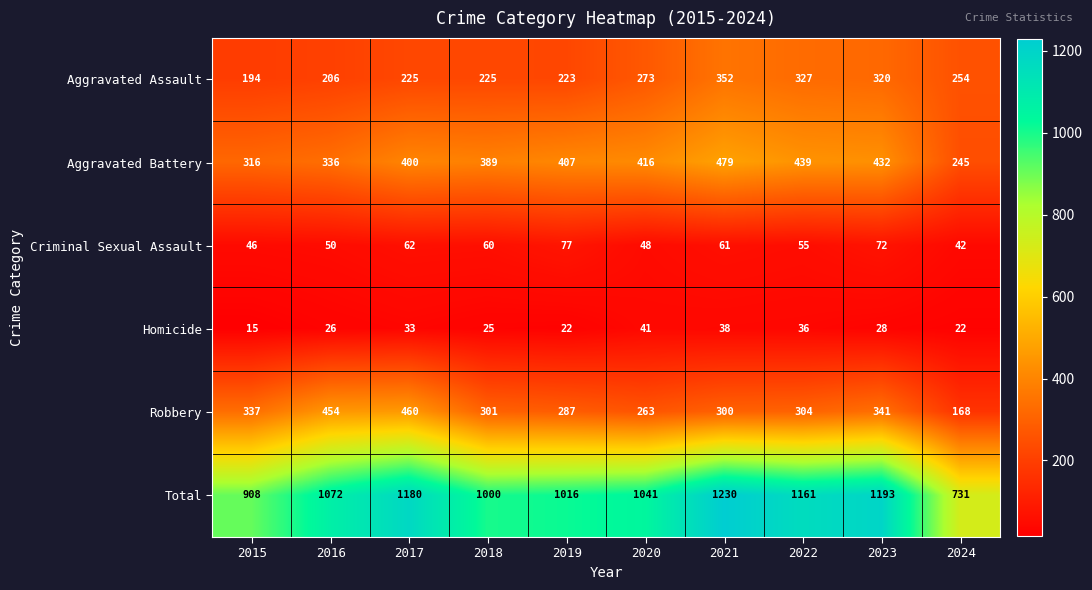

The Aggravated Assault series shows 223 at 2019. True or false?

True